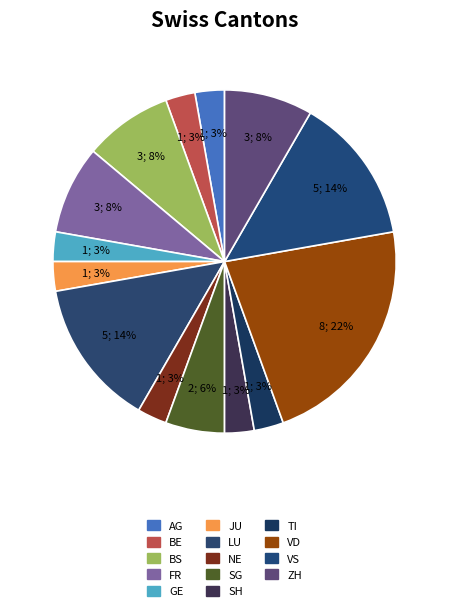

How many slices are in this pie chart?

14